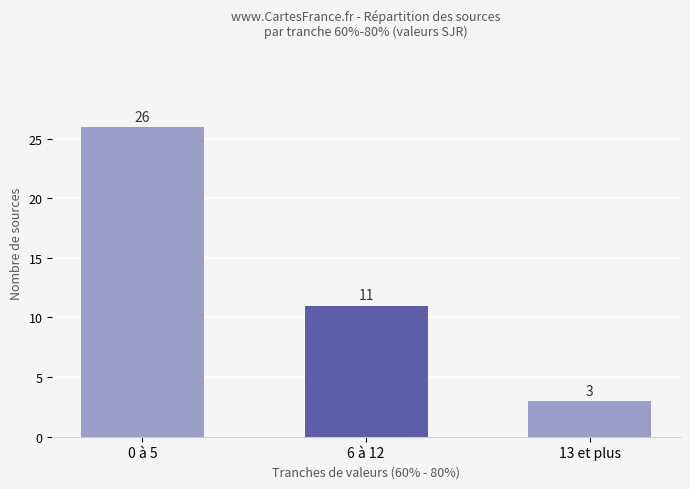

Where does the data first go above 11?

0 à 5